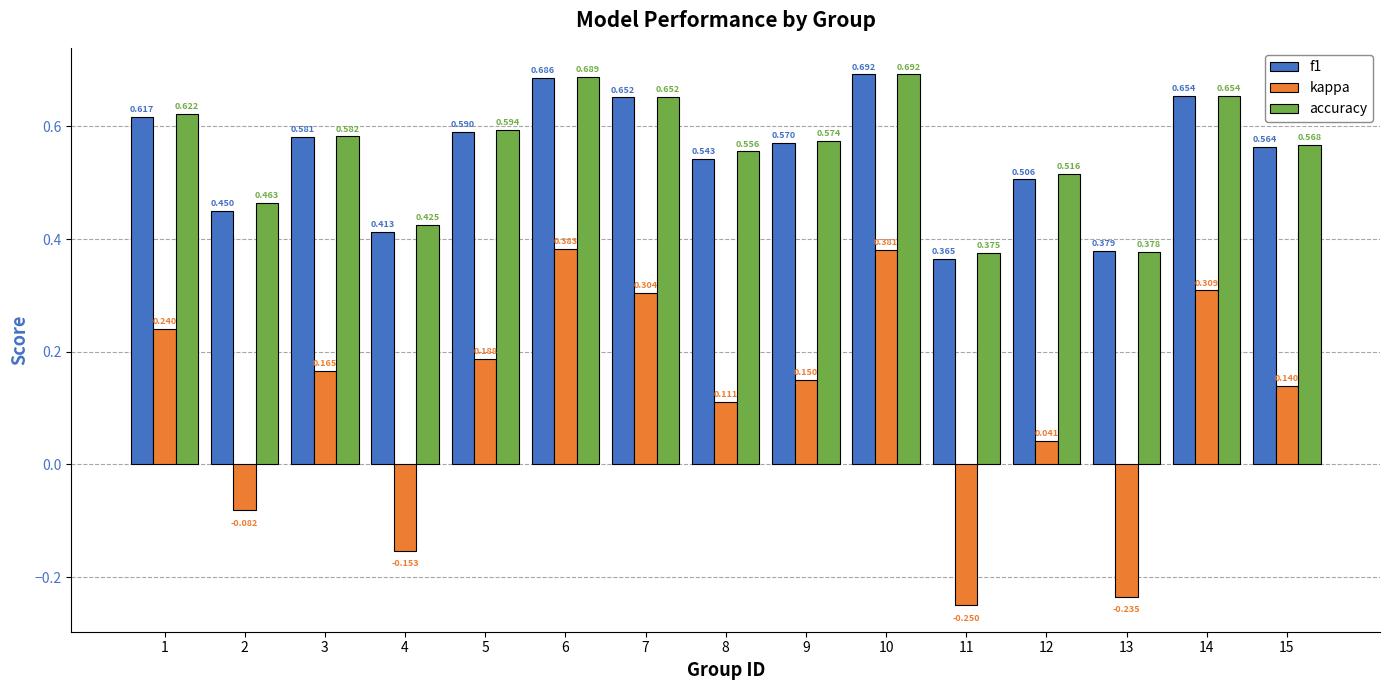

Which series has the largest total across all categories?

accuracy